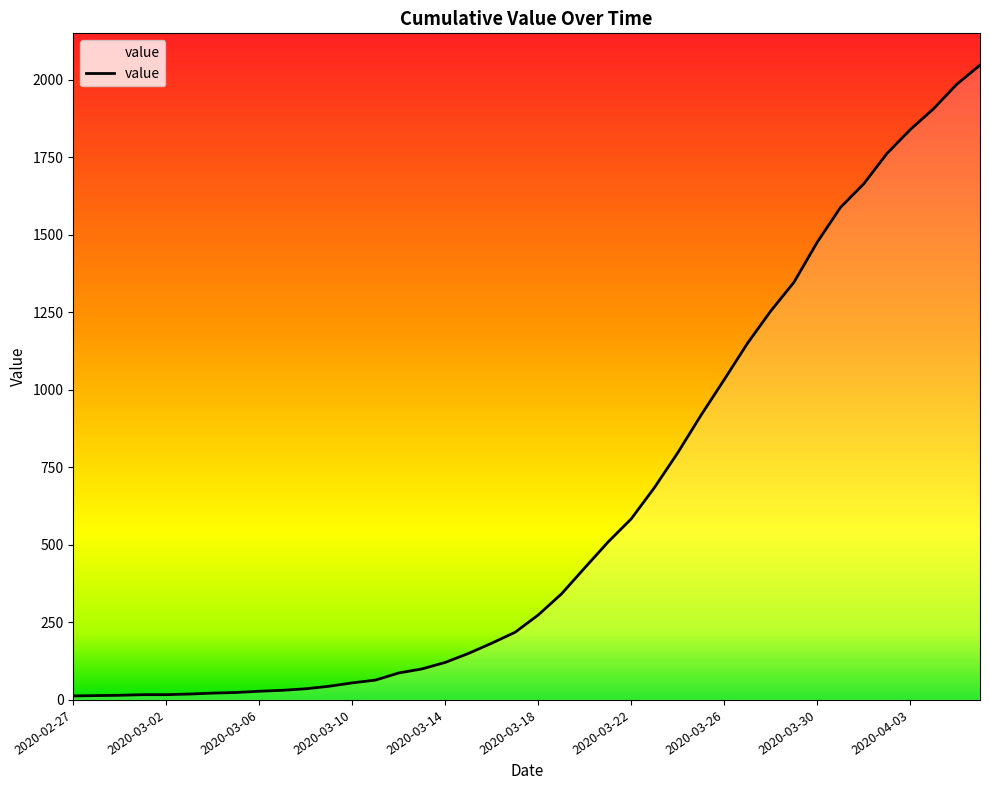

What is the greatest value displayed?

2047